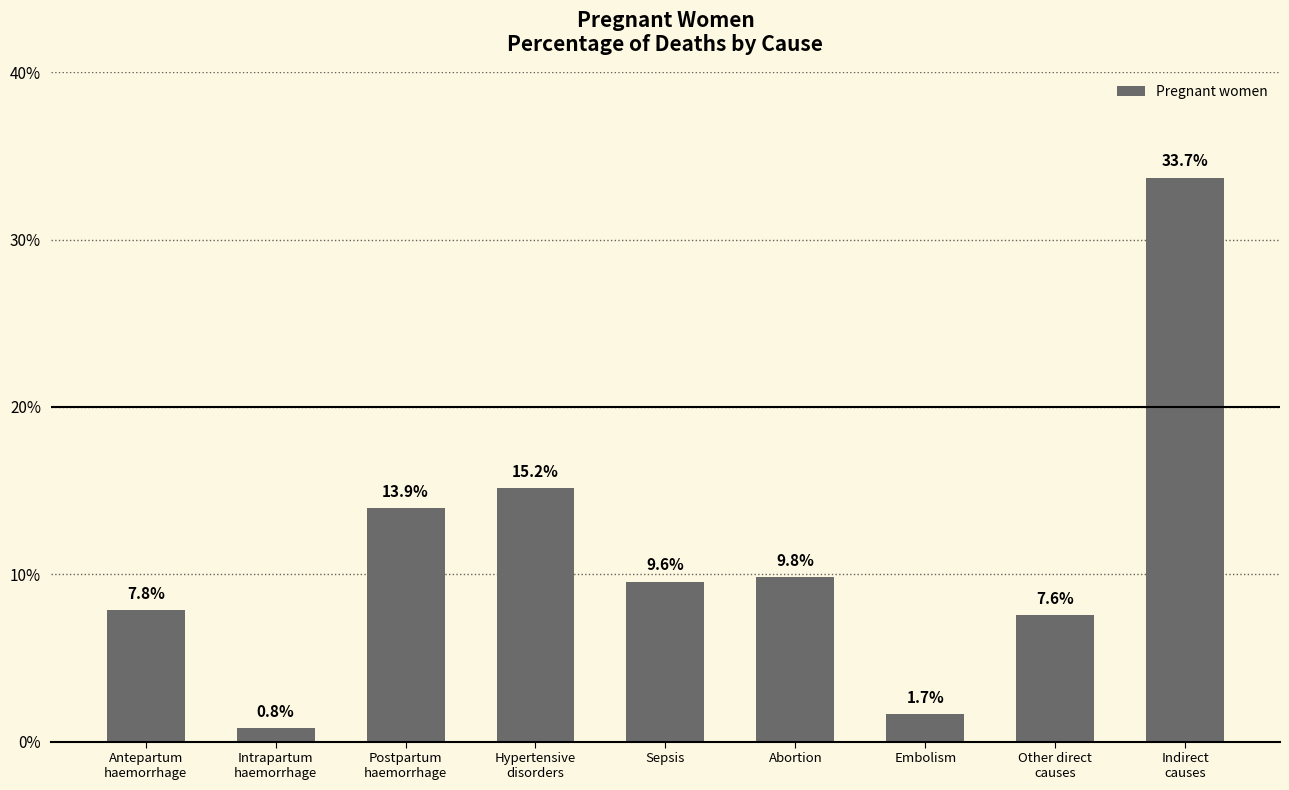

Reading left to right, what are all the values shown in this chart?

0.1	0.0	0.1	0.2	0.1	0.1	0.0	0.1	0.3